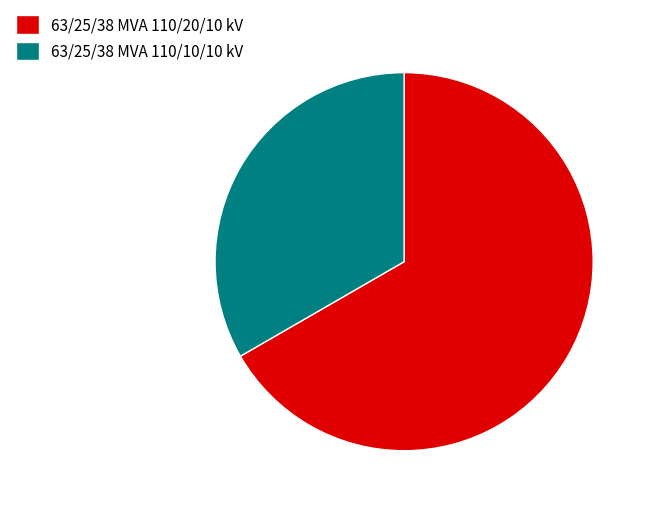

Which slice is the smallest?

63/25/38 MVA 110/10/10 kV